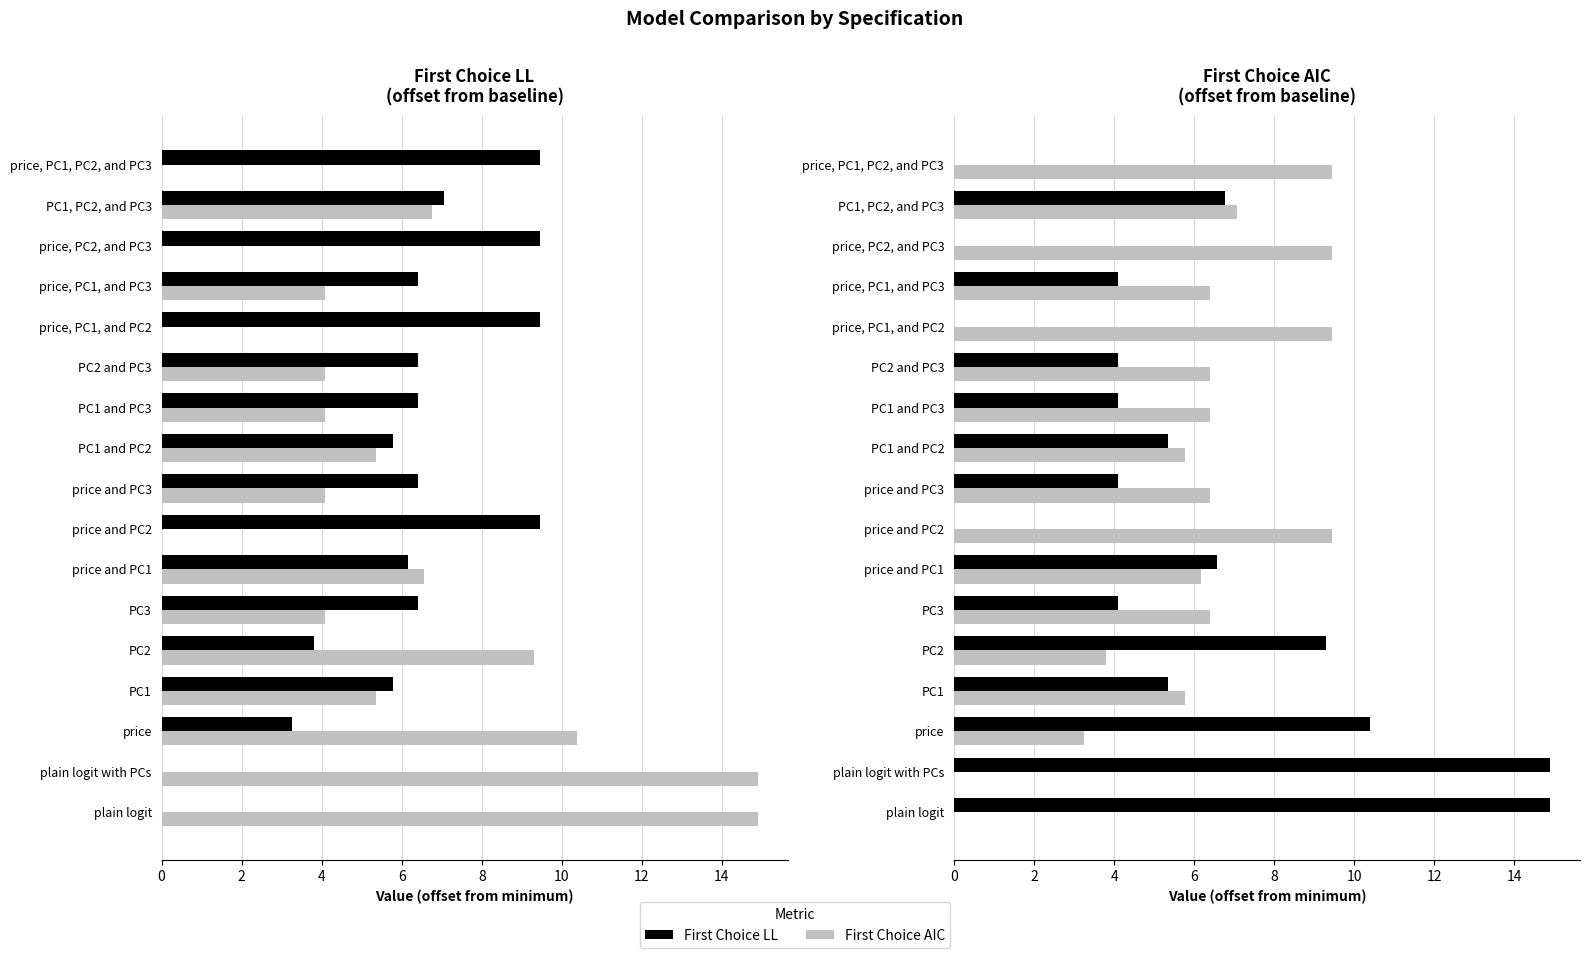

How many data points does each series have?

17